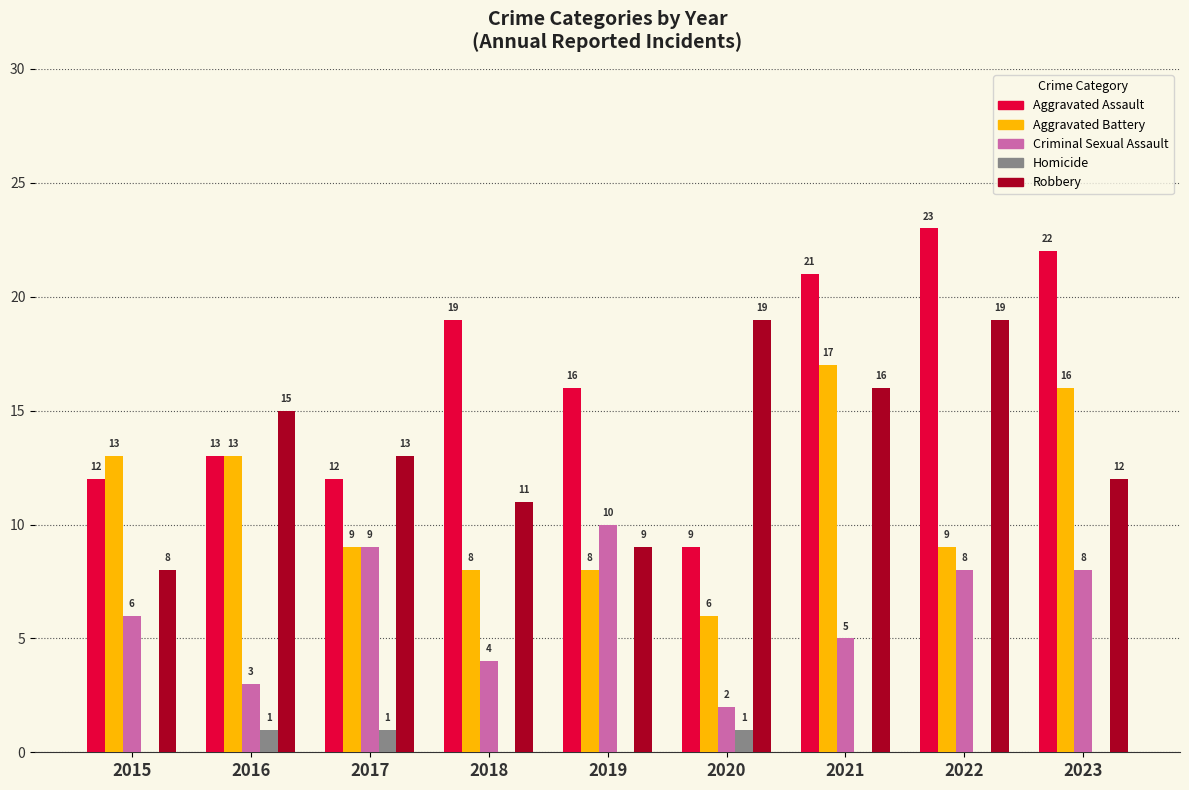

What is the total value across all series at 2015?

39